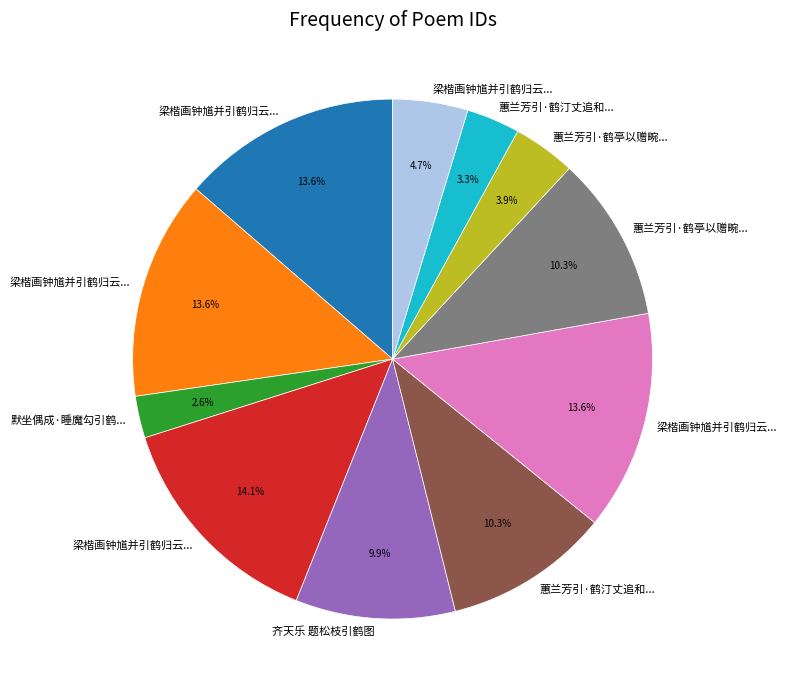

Is there a majority slice in this chart?

No